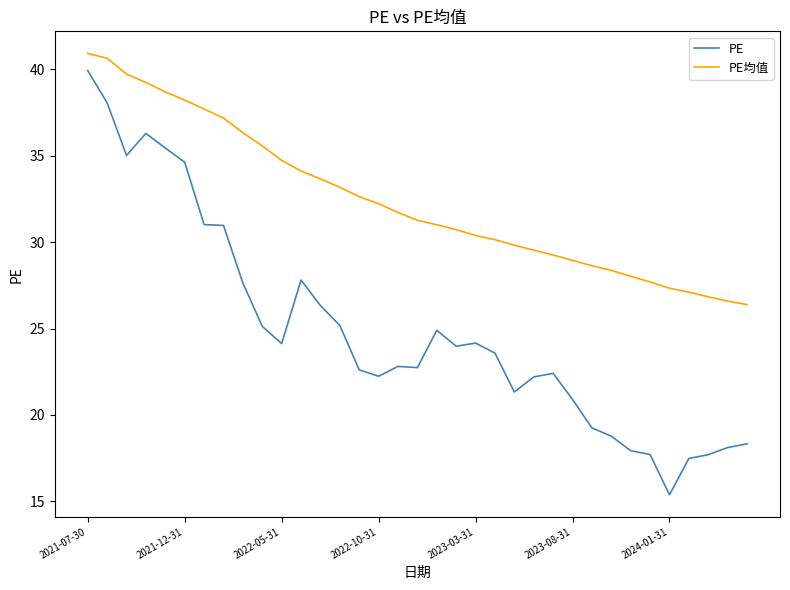

Which series has the largest total across all categories?

PE均值